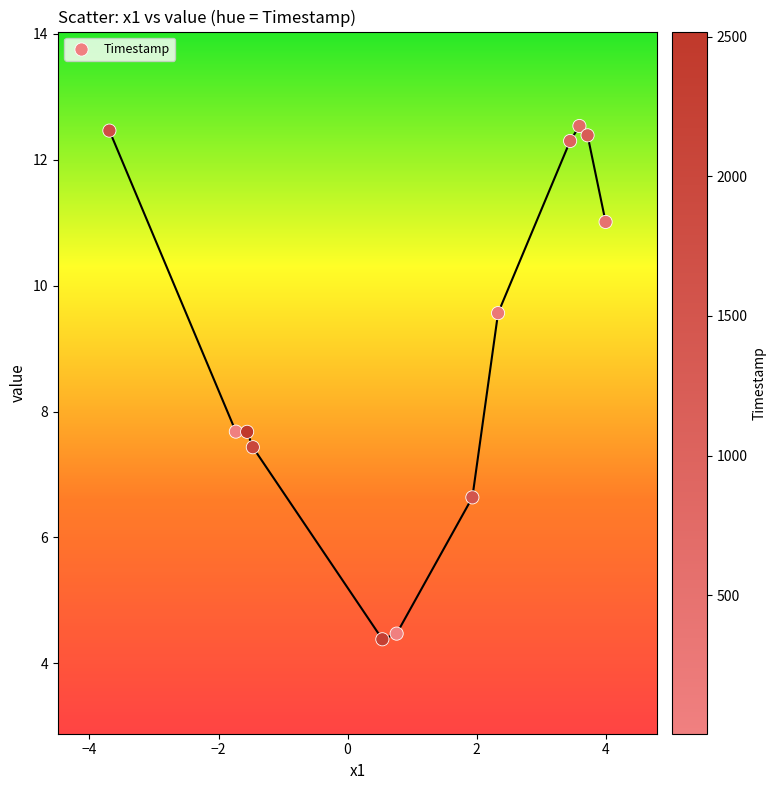

What is the average X value?

1.0